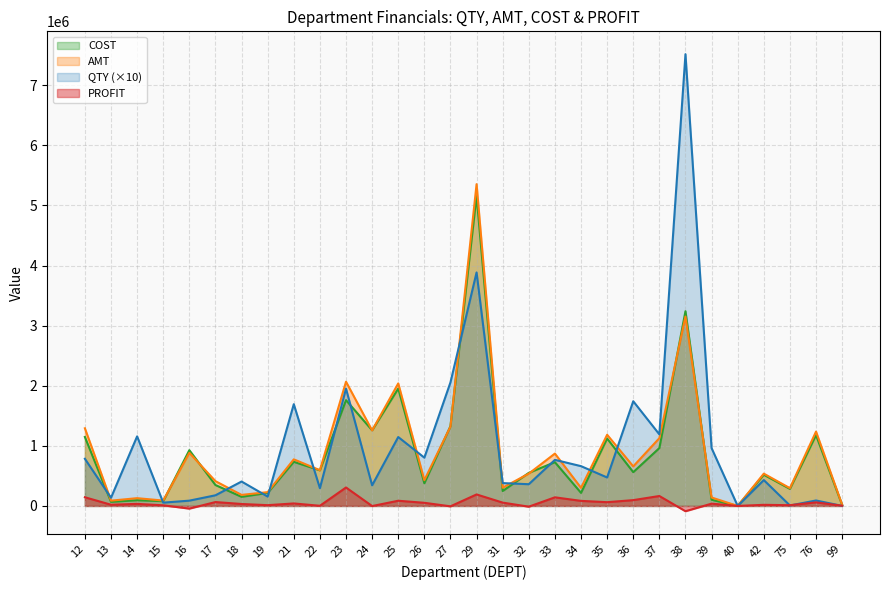

Reading right to left, what are all the values shown in this chart?

QTY: 99=420.0	76=90720.0	75=7300.0	42=430522.8	40=30.0	39=962347.0	38=7518128.6	37=1190897.8	36=1742290.2	35=473510.4	34=662014.6	33=766866.8	32=361351.4	31=380190.5	29=3885910.0	27=2056152.9	26=803320.0	25=1146710.0	24=342797.4	23=1951640.9	22=295340.0	21=1693250.0	19=155530.0	18=406130.0	17=176970.0	16=87890.0	15=54740.0	14=1157630.0	13=136174.0	12=784610.0
AMT: 99=20381.3	76=1237620.4	75=295822.2	42=537283.1	40=11.5	39=140469.0	38=3152299.4	37=1127752.8	36=658450.6	35=1184262.5	34=301379.1	33=871287.4	32=537520.3	31=303685.3	29=5355093.6	27=1321034.7	26=429047.4	25=2039012.7	24=1256743.6	23=2067292.4	22=594529.9	21=775436.4	19=229499.3	18=183769.8	17=412101.6	16=883309.1	15=89438.1	14=129210.8	13=87789.9	12=1292117.8
COST: 99=16739.6	76=1178633.5	75=283660.9	42=518914.8	40=9.3	39=102643.6	38=3240210.7	37=962688.0	36=561886.6	35=1121889.7	34=217335.9	33=728039.5	32=550049.9	31=248375.5	29=5163881.2	27=1327697.7	26=377037.5	25=1952726.4	24=1258769.1	23=1760273.4	22=592327.5	21=734009.3	19=216938.6	18=151448.4	17=347694.2	16=927789.5	15=79346.8	14=95020.1	13=67915.1	12=1147850.8
PROFIT: 99=3641.8	76=58986.9	75=12161.3	42=18368.3	40=2.2	39=37825.4	38=-87911.3	37=165064.8	36=96564.0	35=62372.8	34=84043.3	33=143247.9	32=-12529.6	31=55309.8	29=191212.4	27=-6662.9	26=52009.9	25=86286.3	24=-2025.5	23=307019.0	22=2202.4	21=41427.1	19=12560.7	18=32321.4	17=64407.4	16=-44480.4	15=10091.3	14=34190.6	13=19874.8	12=144266.9